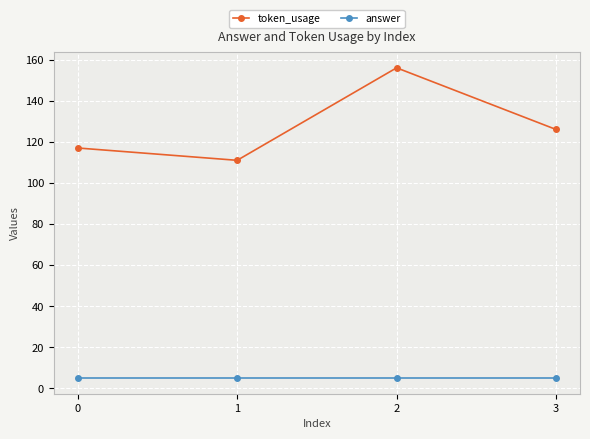

How many lines are shown in the chart?

2